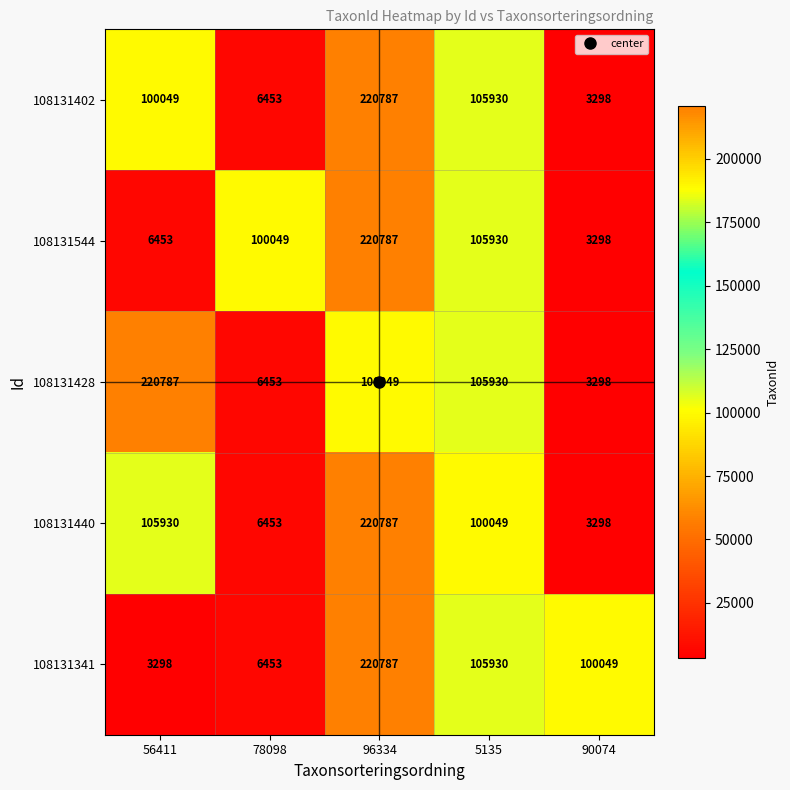

What is the highest value of the 108131440 series?

220787